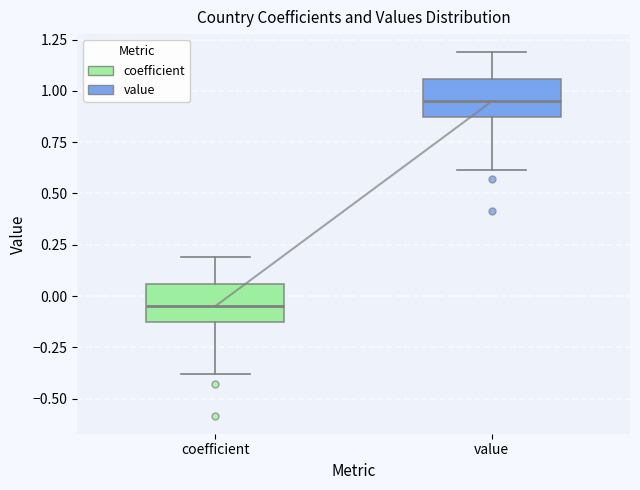

Where does the lower whisker of the box for coefficient end on the y-axis? The values are not printed on the chart, so give them approximately, as read against the axis.

-0.40